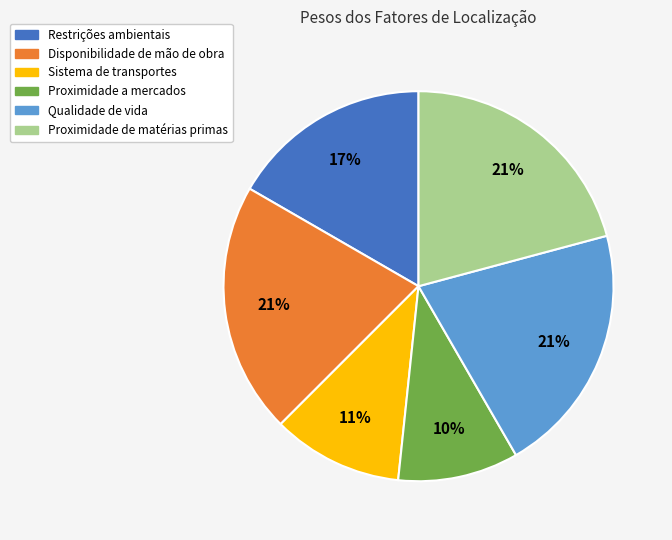

Is it true that Qualidade de vida is 32% of the pie?

False